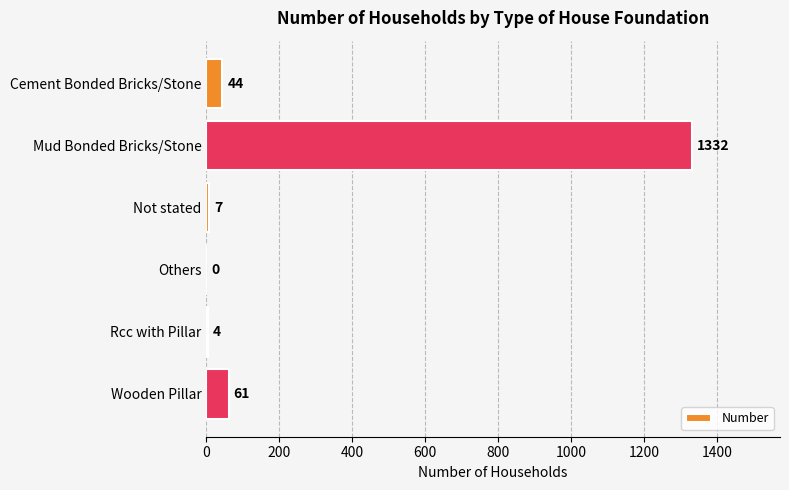

What is the change in value from Not stated to Wooden Pillar?

+54